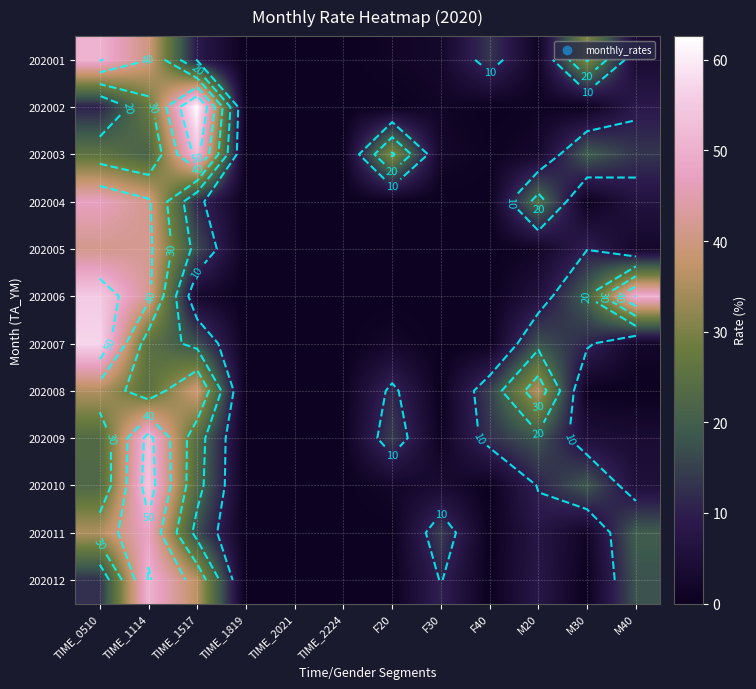

Which category has the highest value across all series?

TIME_1517